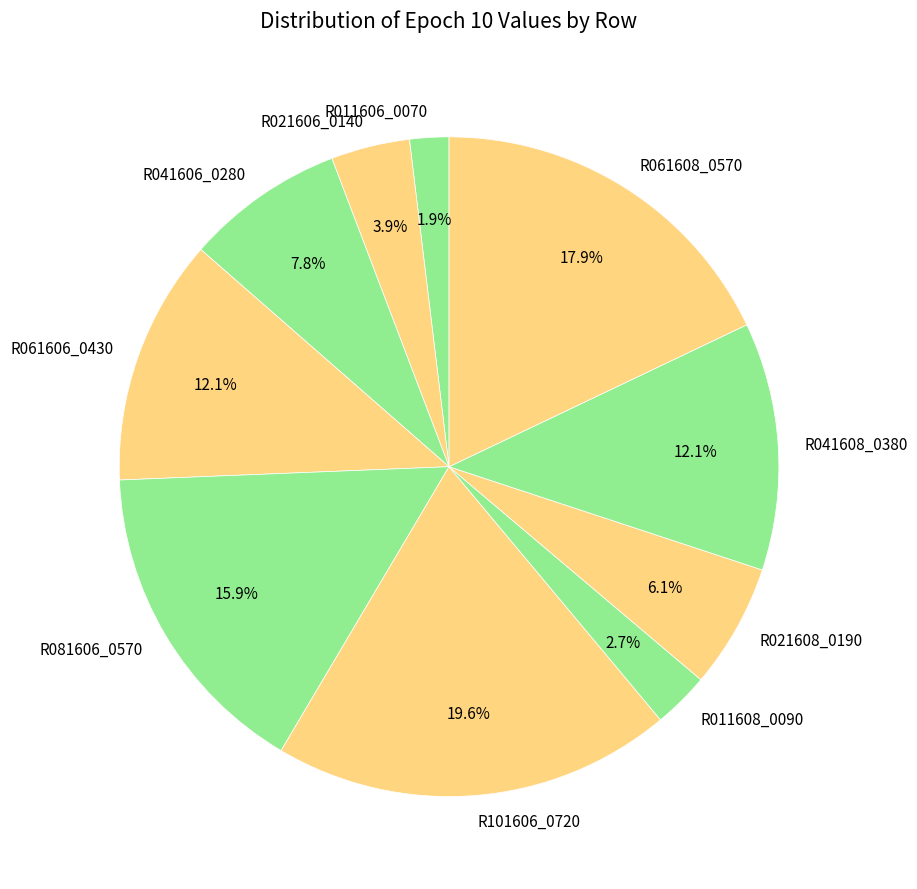

Which category has the smallest portion of the pie?

R011606_0070